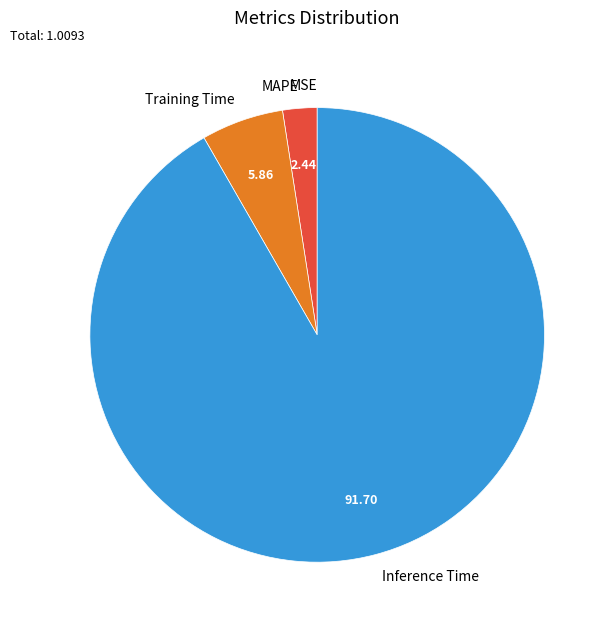

Do Inference Time and MAPE together represent more than half of the pie?

Yes